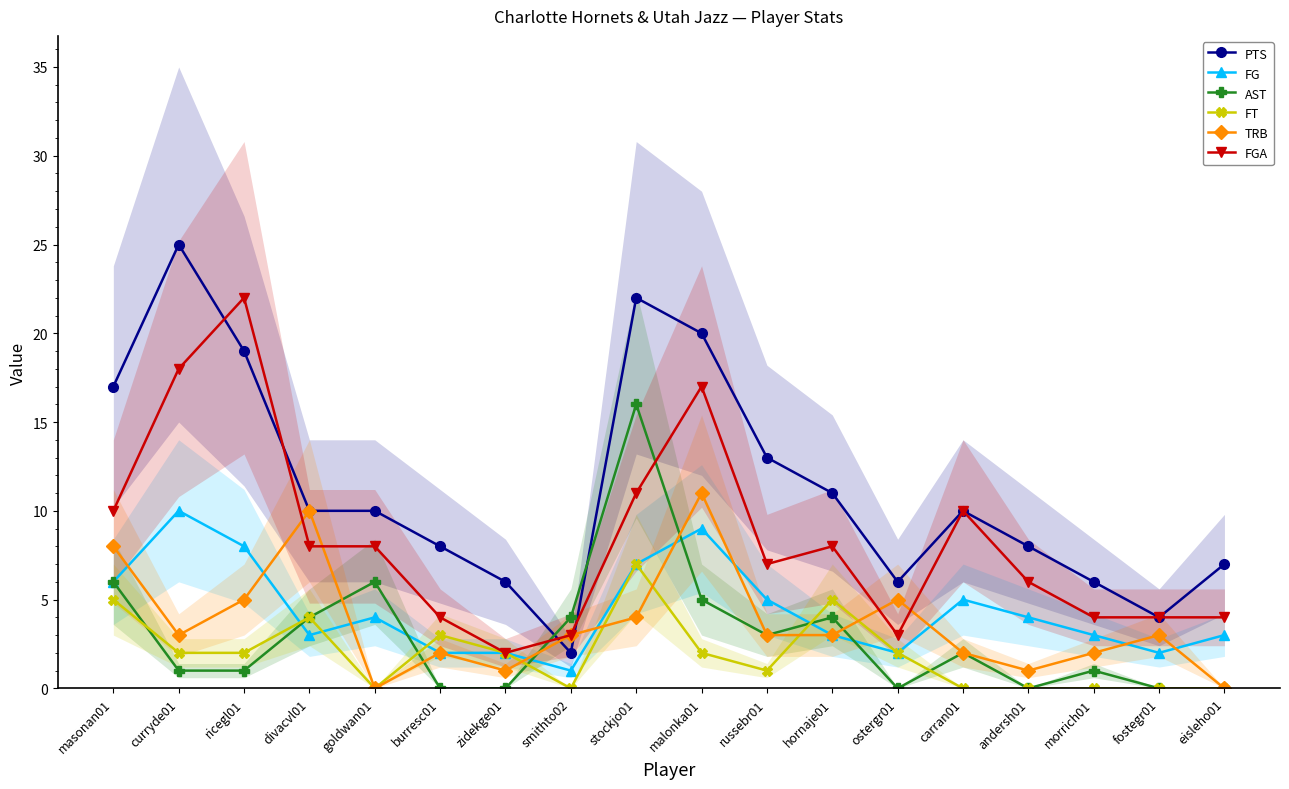

Rank the categories by FGA value from lowest to highest.

zidekge01, smithto02, ostergr01, burresc01, morrich01, fostegr01, eisleho01, andersh01, russebr01, divacvl01, goldwan01, hornaje01, masonan01, carran01, stockjo01, malonka01, curryde01, ricegl01